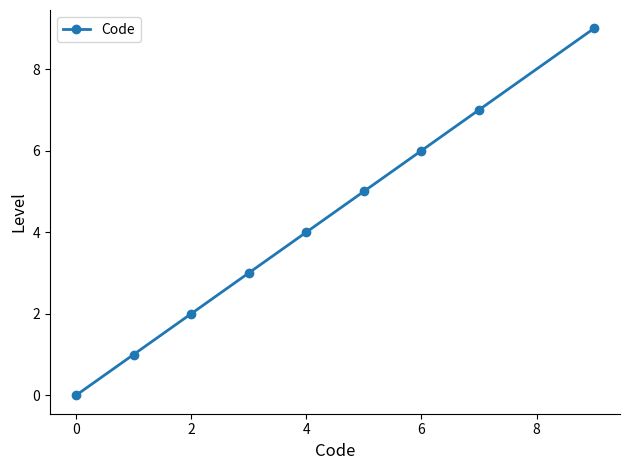

True or false: there are more than 1 points higher than both neighbors.

False